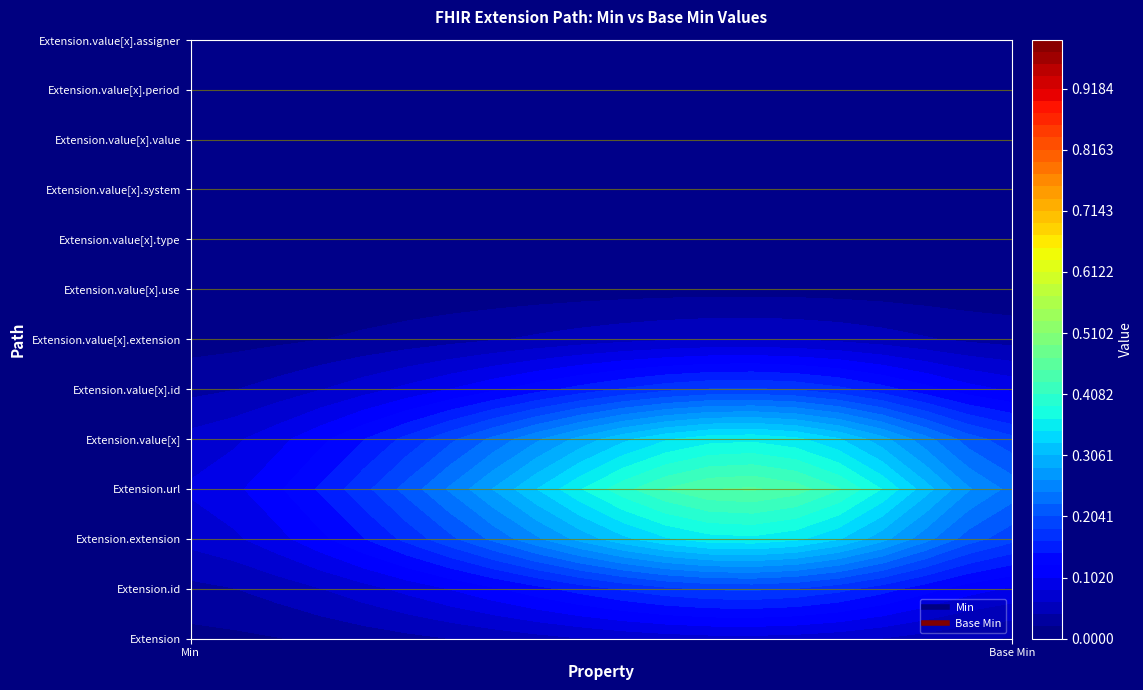

The value of Extension.value[x].period at 0 is 0. True or false?

True